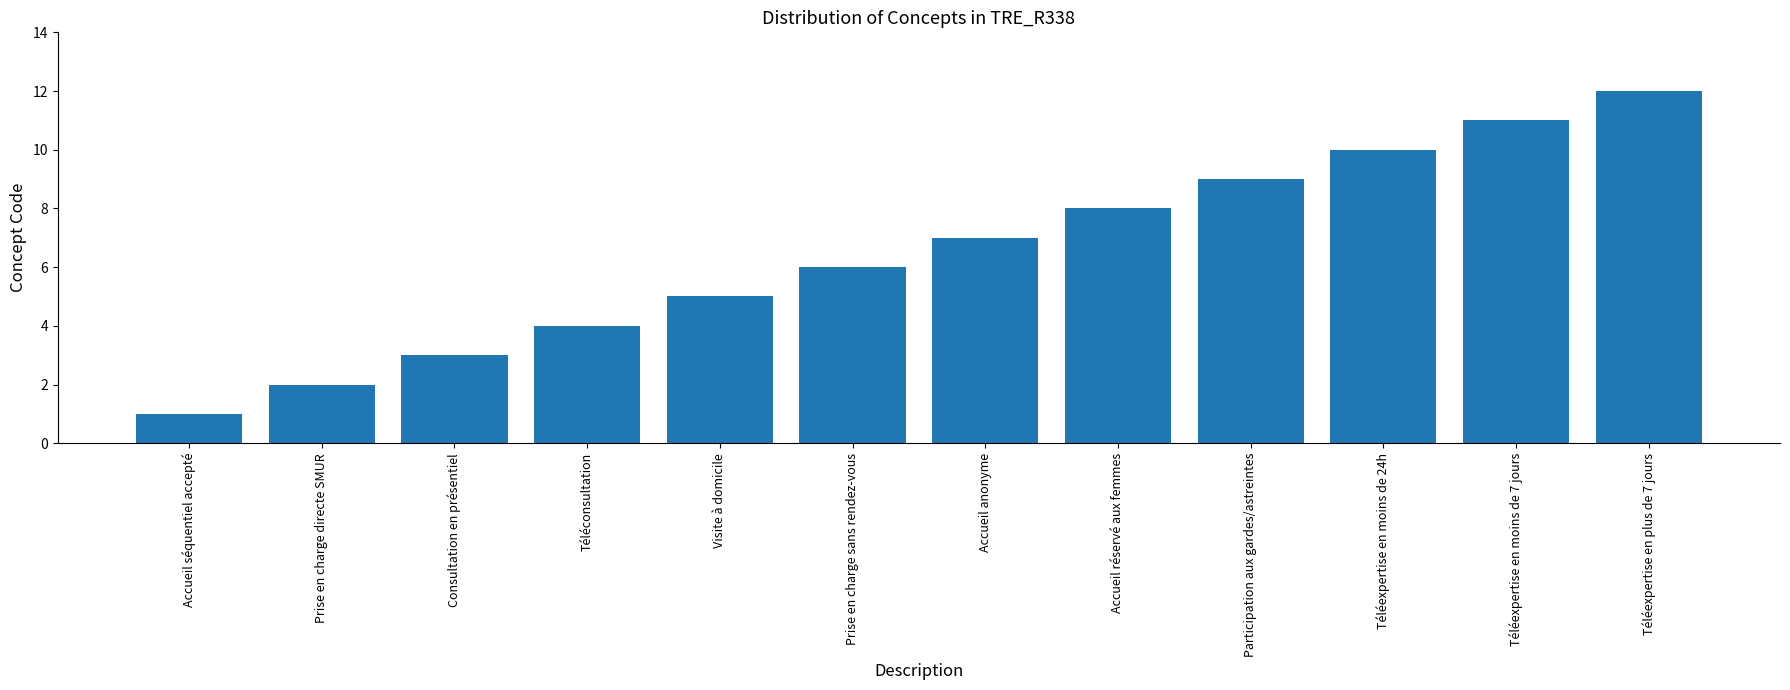

Reading right to left, extract all data points from this chart.

Téléexpertise en plus de 7 jours=12	Téléexpertise en moins de 7 jours=11	Téléexpertise en moins de 24h=10	Participation aux gardes/astreintes=9	Accueil réservé aux femmes=8	Accueil anonyme=7	Prise en charge sans rendez-vous=6	Visite à domicile=5	Téléconsultation=4	Consultation en présentiel=3	Prise en charge directe SMUR=2	Accueil séquentiel accepté=1